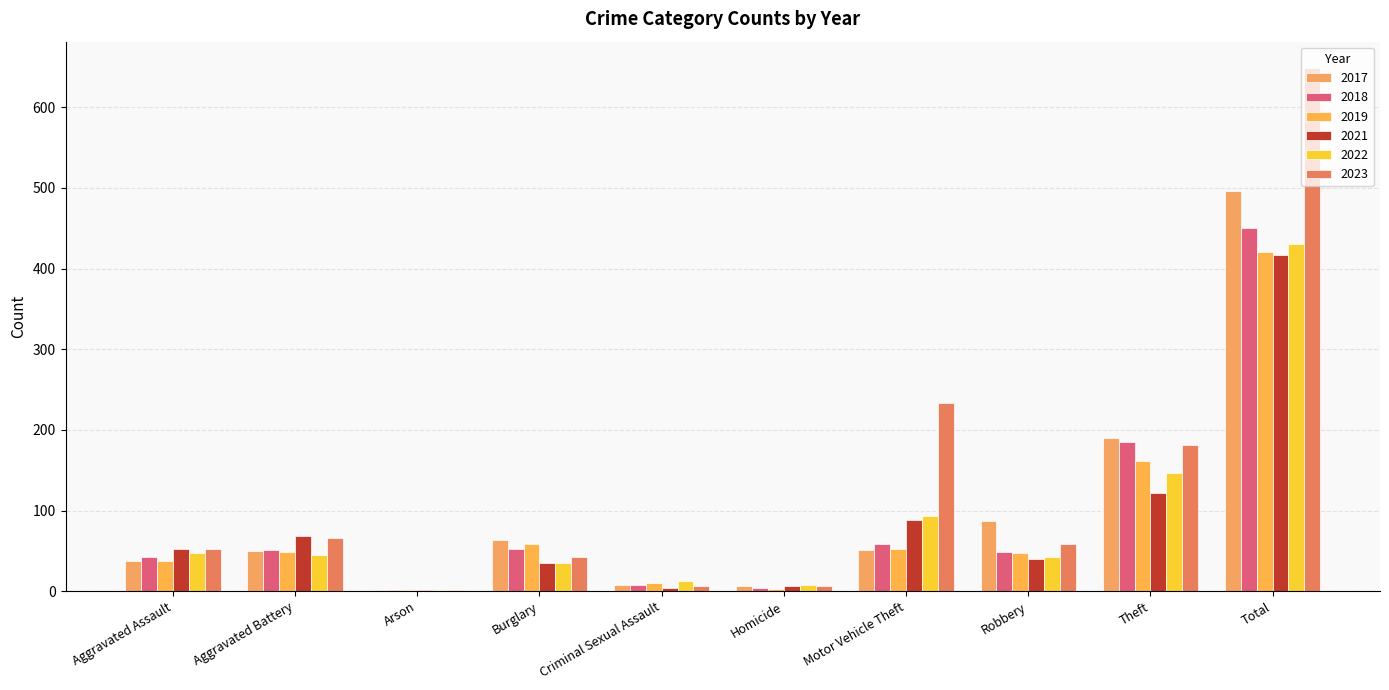

What is the difference between the 2019 values at Robbery and Theft?

115